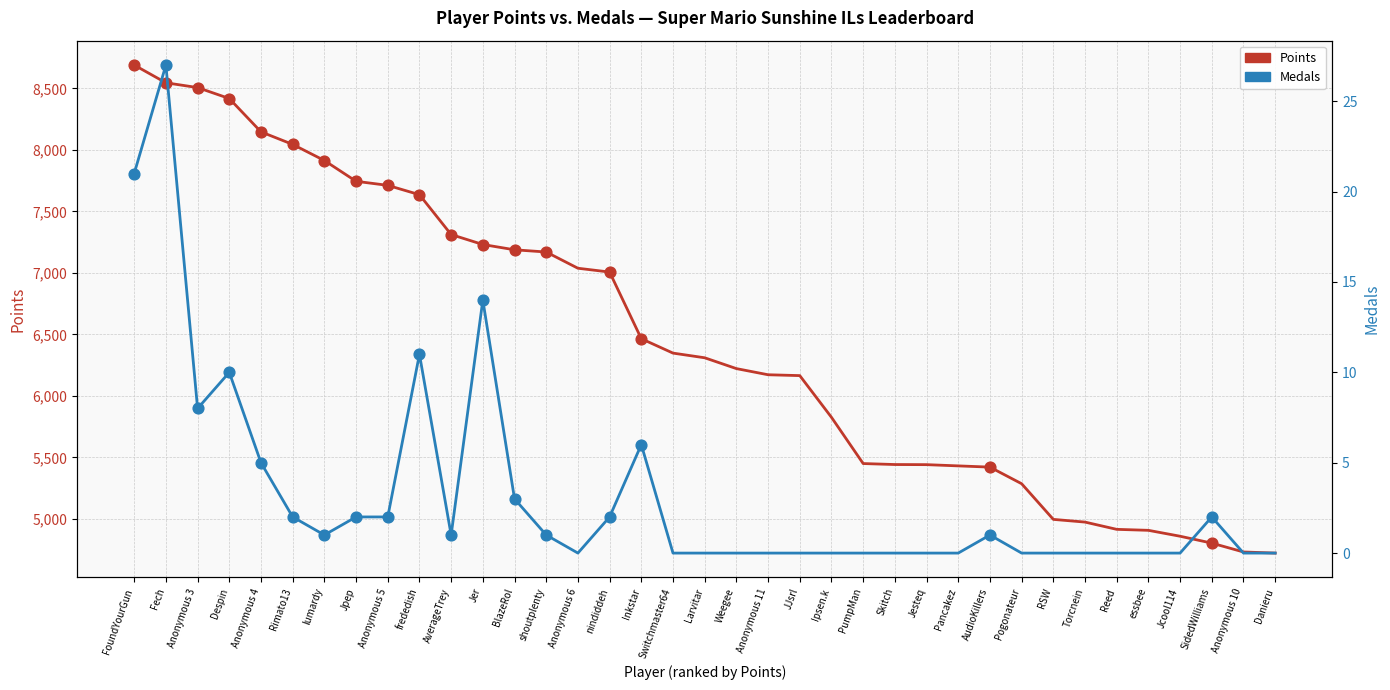

Which series has the widest spread of Y values?

Points